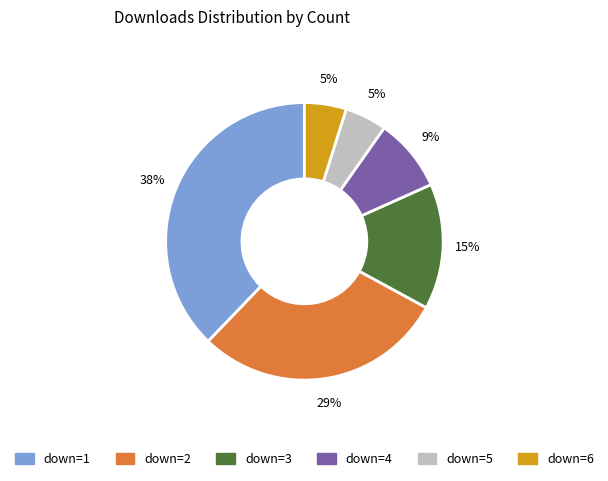

What is the largest slice in the pie chart?

down=1